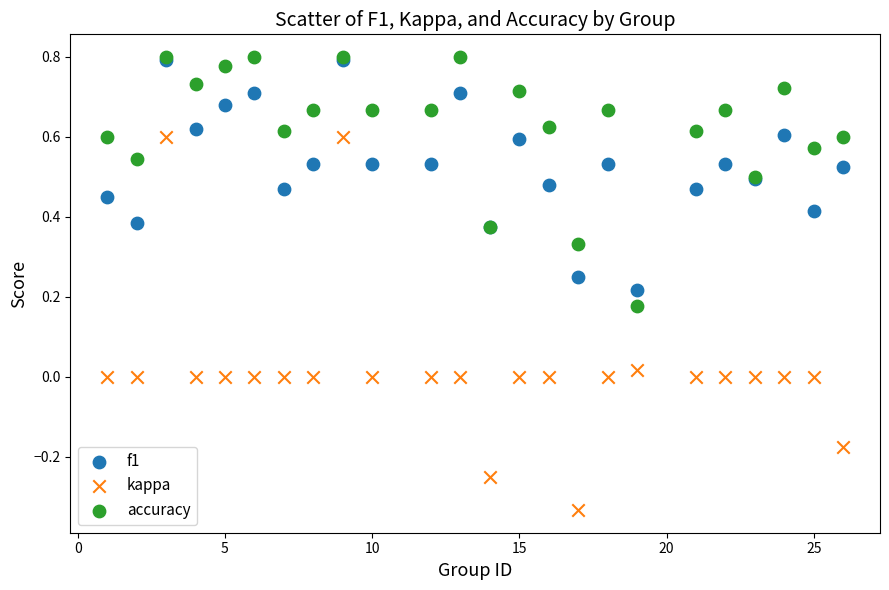

What are all the series names shown in the legend?

f1, kappa, accuracy